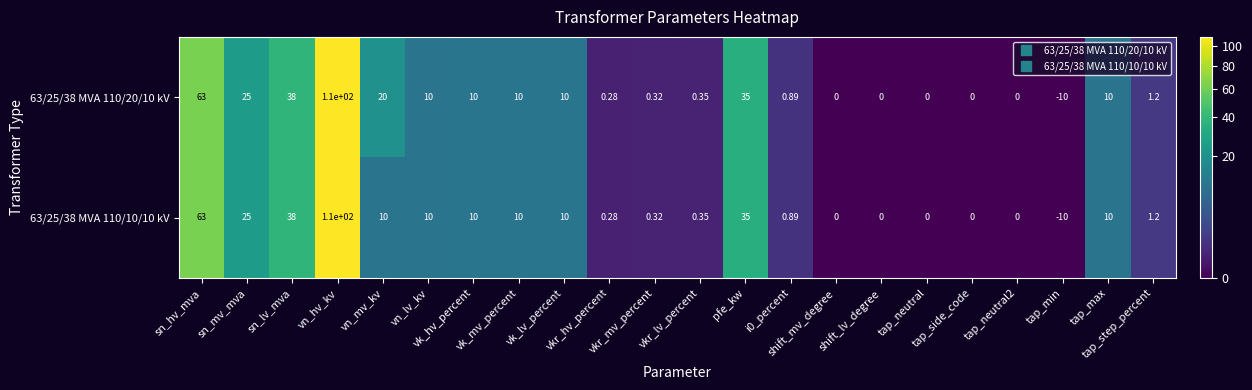

How many categories are shown in the chart?

22